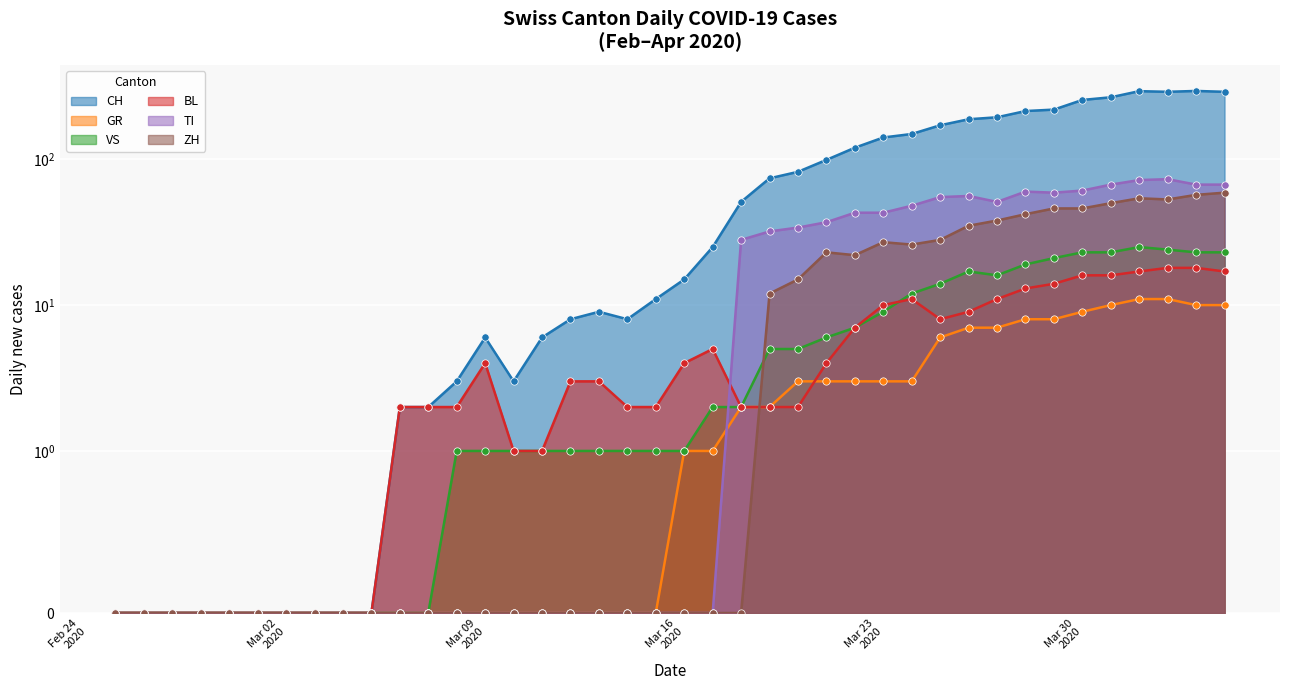

Is the value of GR at 11 greater than the value of BL at Mar 30
2020?

No